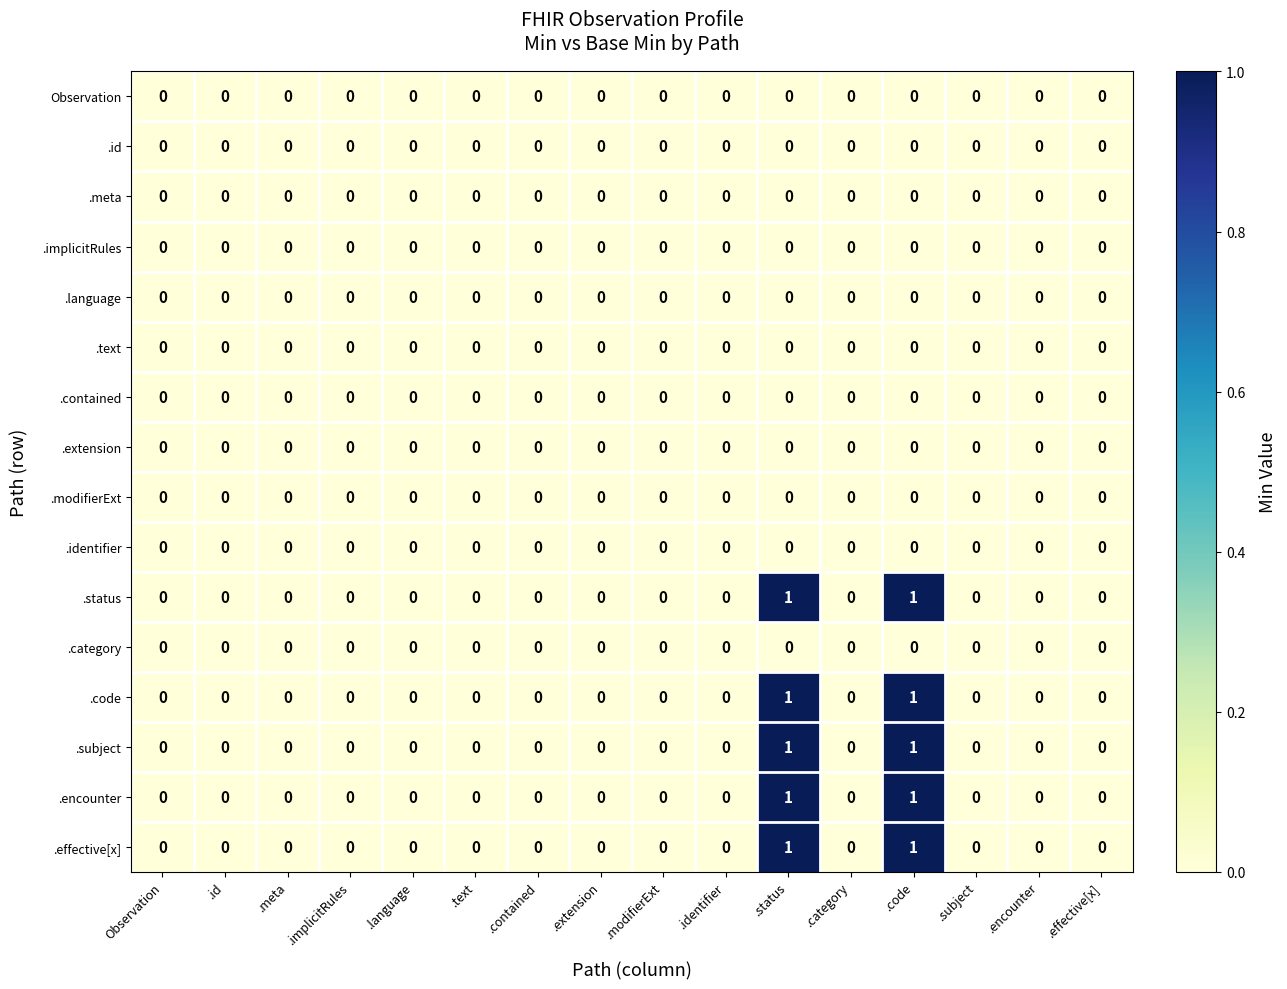

True or false: .identifier has a value of 0 at .language.

True